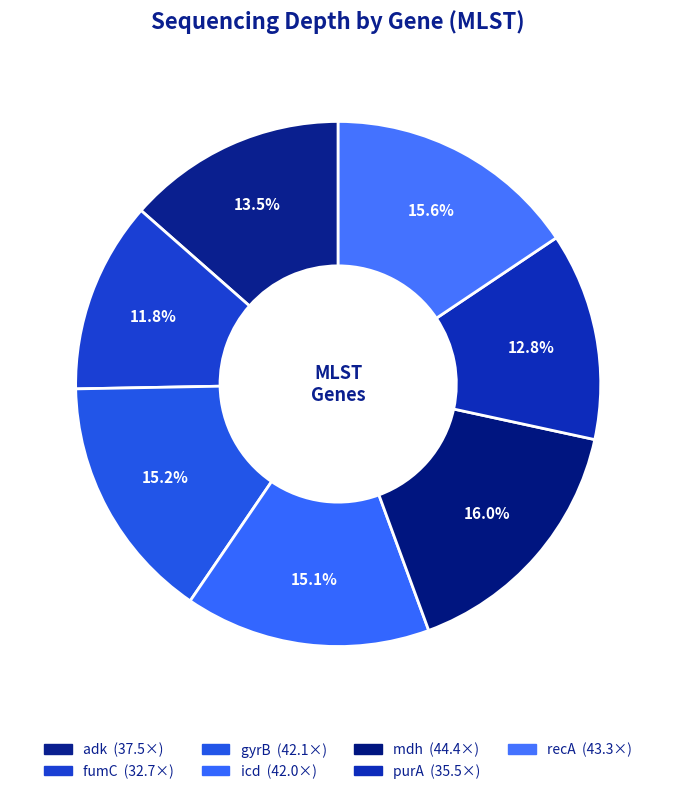

Count the number of slices in the pie.

7